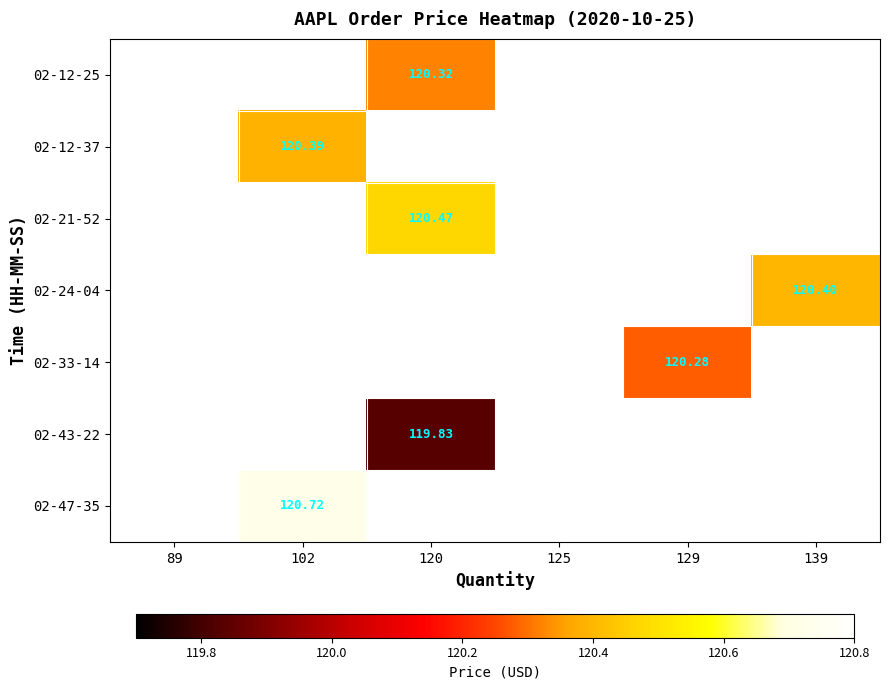

Which has a higher value, 89 or 129?

129